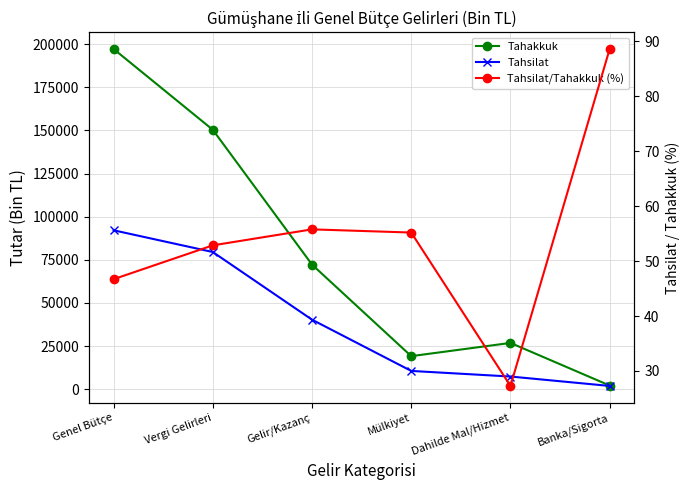

True or false: Tahsilat/Tahakkuk (%) has a value of 35.9 at Mülkiyet.

False